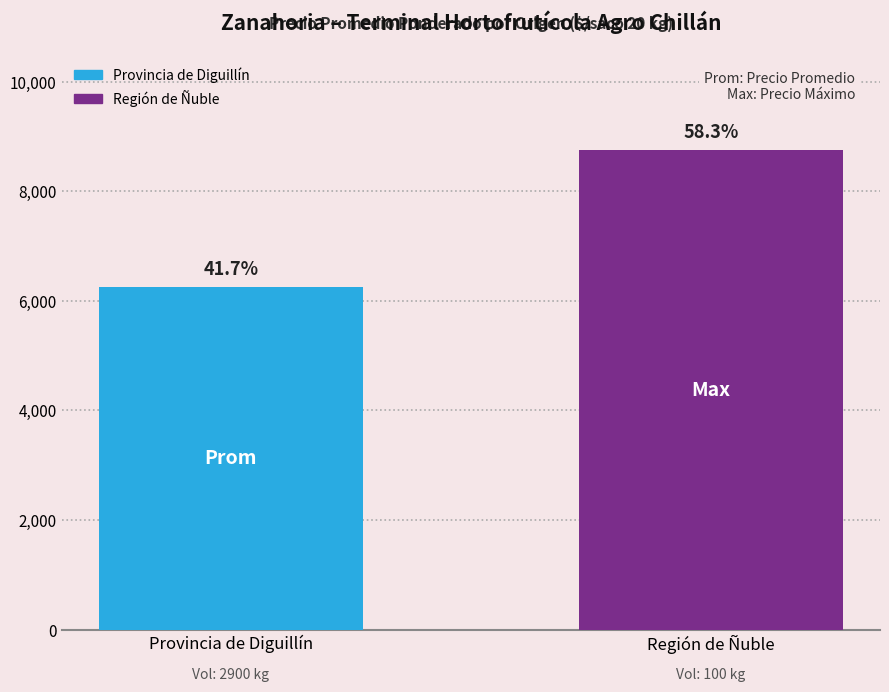

What is the ratio of the value at Región de Ñuble to the value at Provincia de Diguillín?

1.4